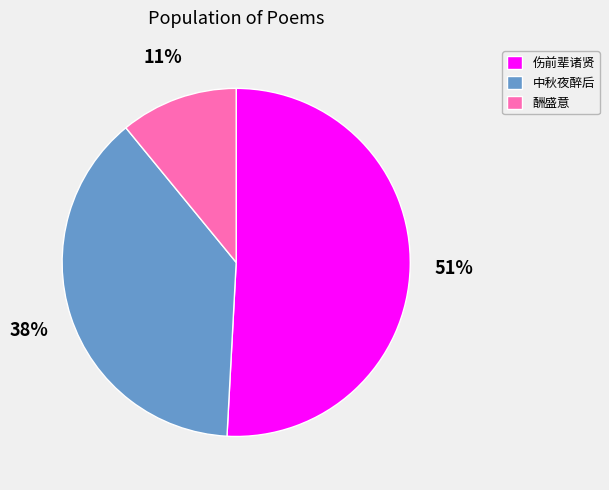

To the nearest percent, what percentage of the pie is 伤前辈诸贤?

51%